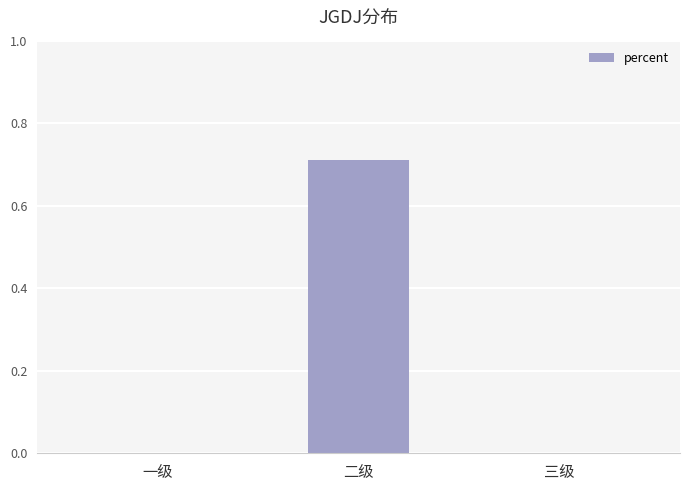

Between 一级 and 二级, which is larger?

二级